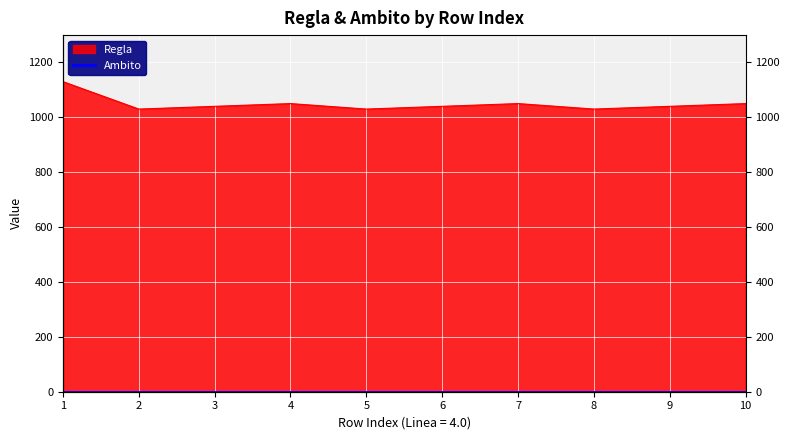

What is the approximate value at 10, to the nearest 50?

1050